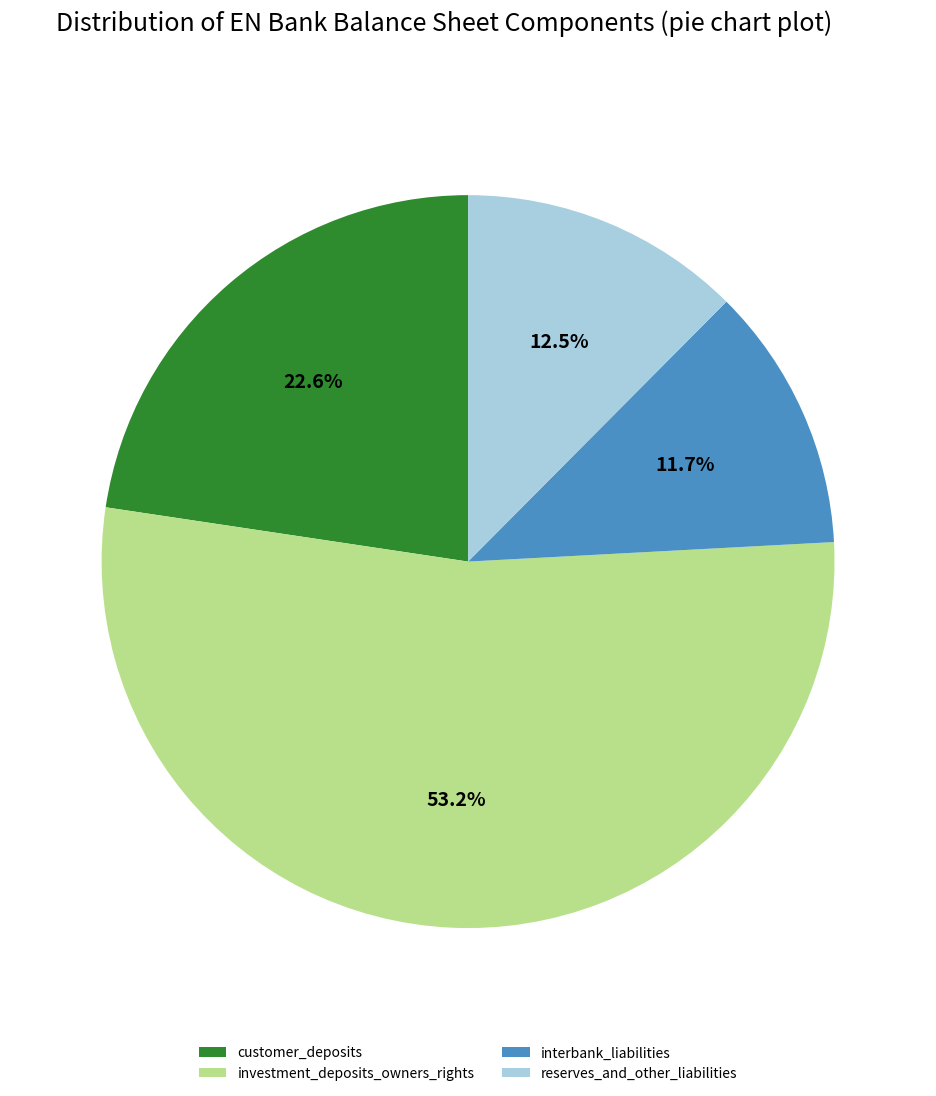

To the nearest percent, what is the difference between the customer_deposits and investment_deposits_owners_rights slice percentages?

31%